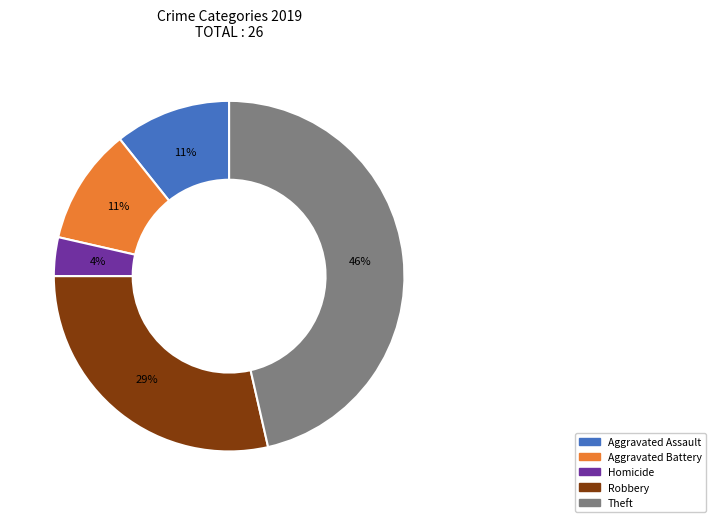

To the nearest percent, what is the average slice percentage?

20%